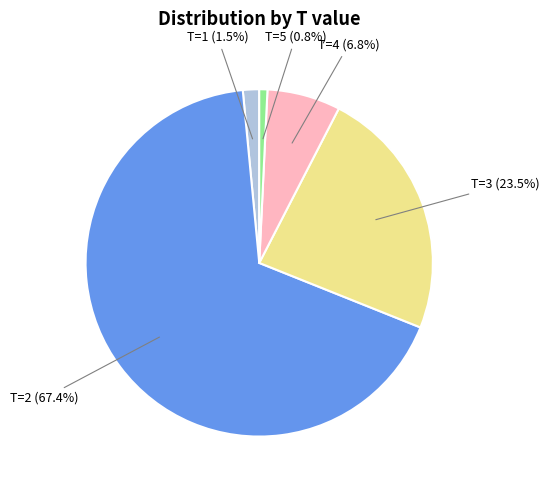

Combined, do T=3 and T=2 account for over 50%?

Yes